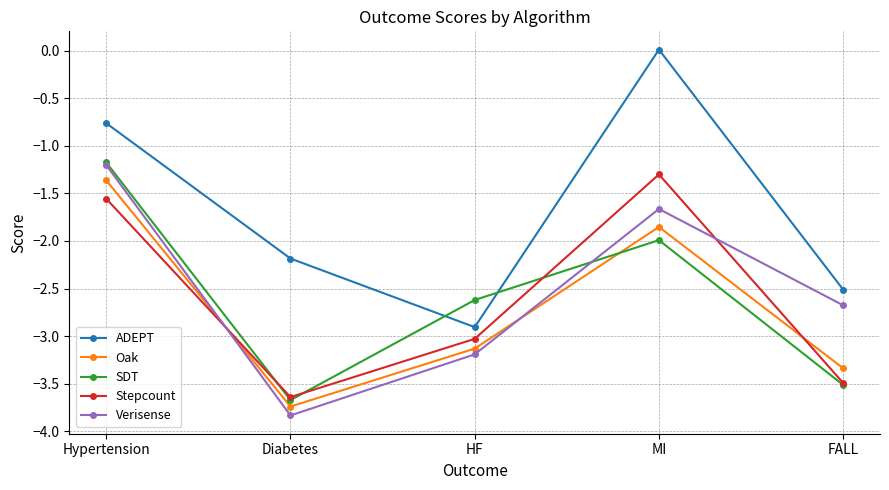

At which category is the sum across all series the highest?

Hypertension